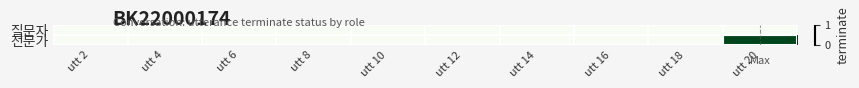

Reading right to left, extract all data points from this chart.

질문자: utt 20=0	utt 18=0	utt 16=0	utt 14=0	utt 12=0	utt 10=0	utt 8=0	utt 6=0	utt 4=0	utt 2=0
전문가: utt 20=1	utt 18=0	utt 16=0	utt 14=0	utt 12=0	utt 10=0	utt 8=0	utt 6=0	utt 4=0	utt 2=0